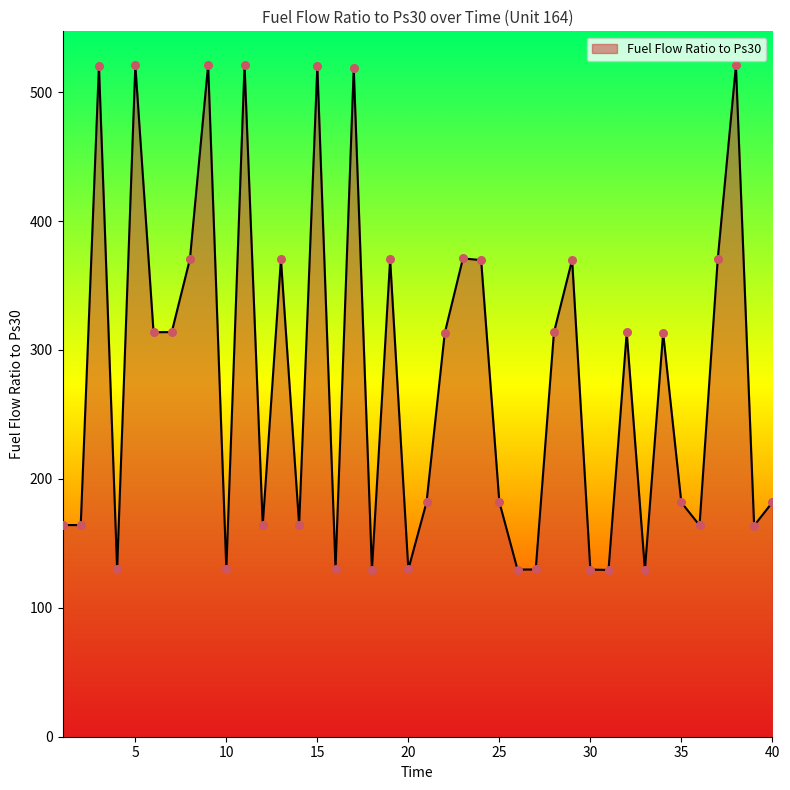

What is the smallest value displayed?

129.4